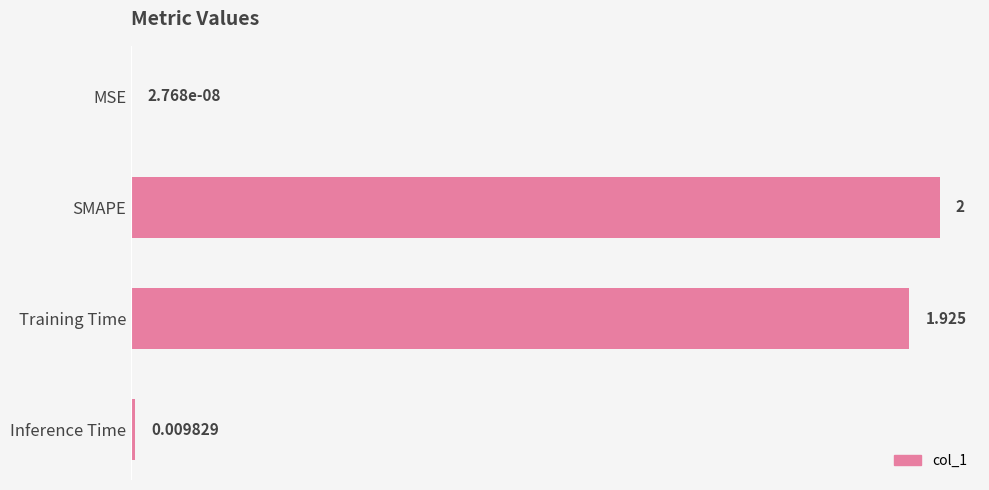

At which category does the chart reach its peak across all series?

SMAPE